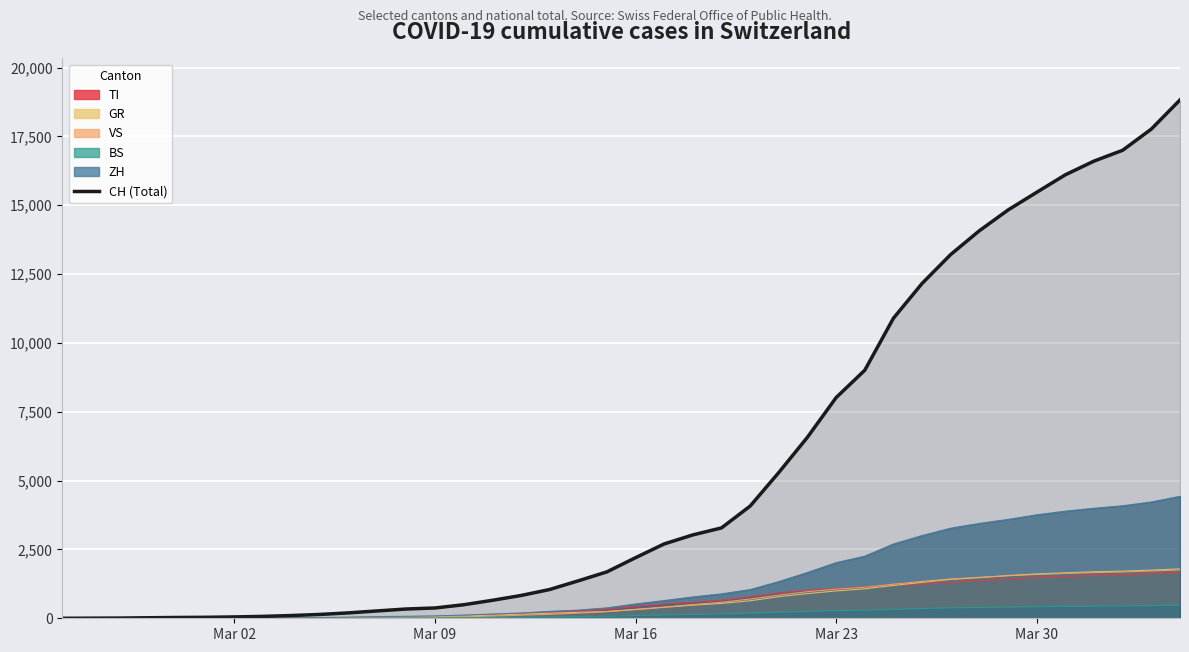

What is the maximum value for VS?

1753